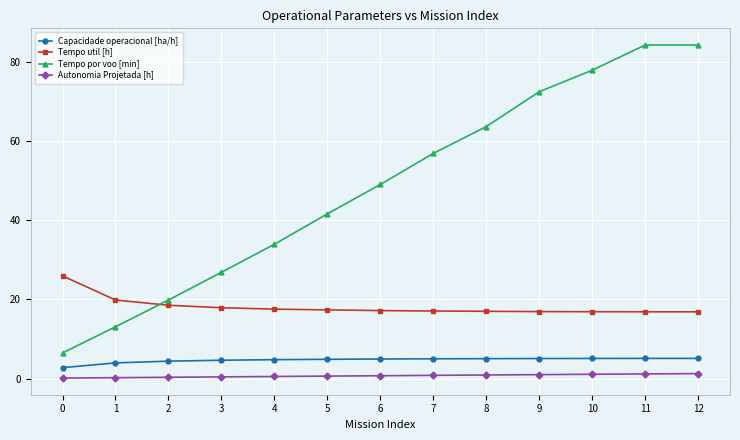

Between 4 and 7, which series saw the biggest shift?

Tempo por voo [min]